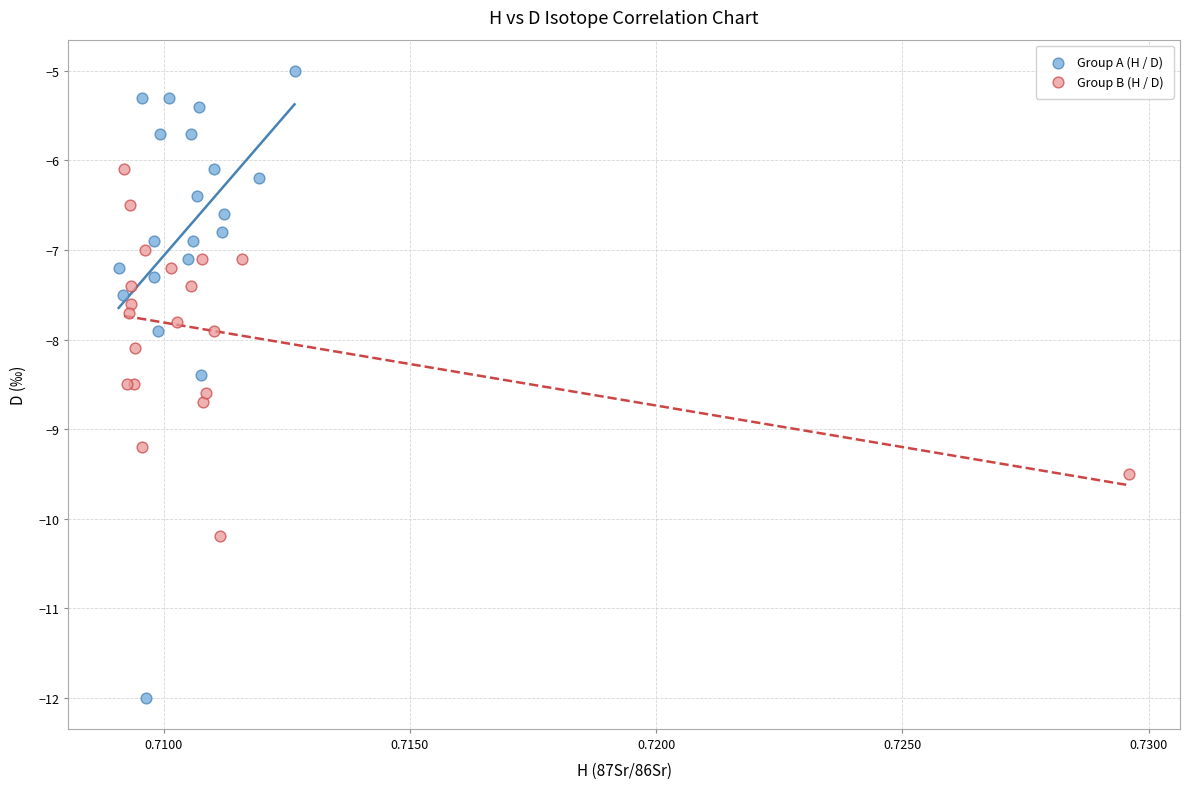

Which series reaches the minimum Y coordinate?

Group A (H / D)